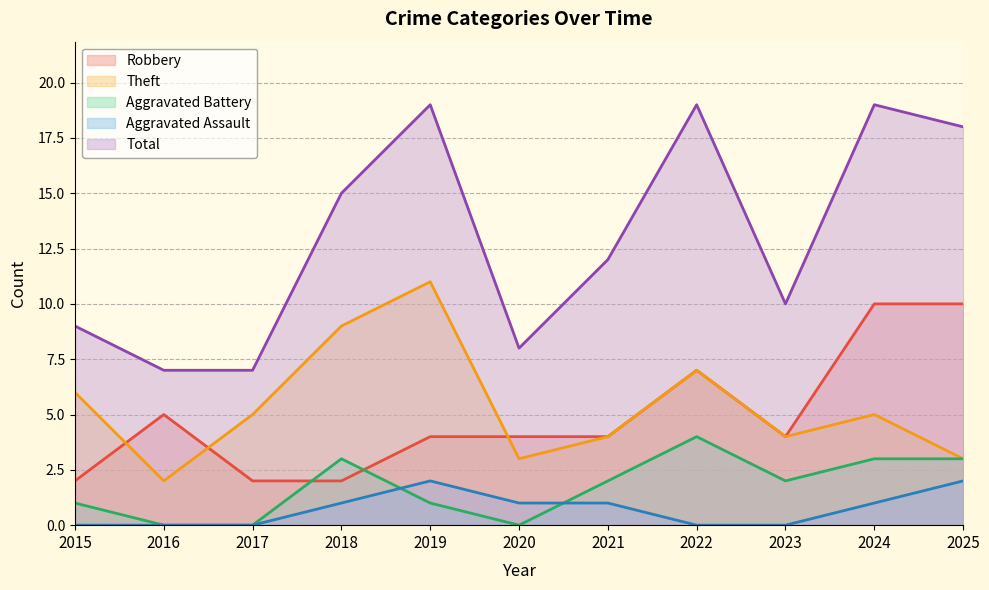

What is the value of the Robbery point at the 8th from the left?

7